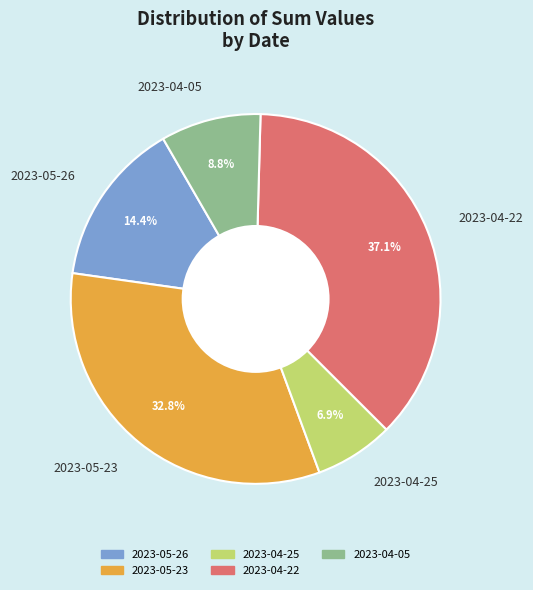

Between 2023-05-23 and 2023-05-26, which is larger?

2023-05-23